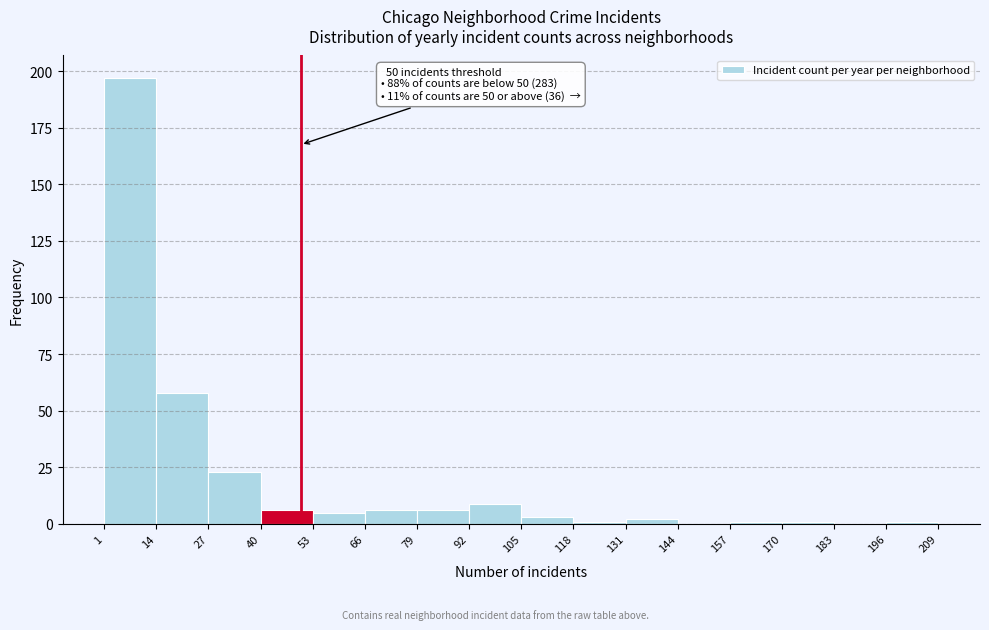

Which range on the x-axis has the tallest bar?

1 to 14